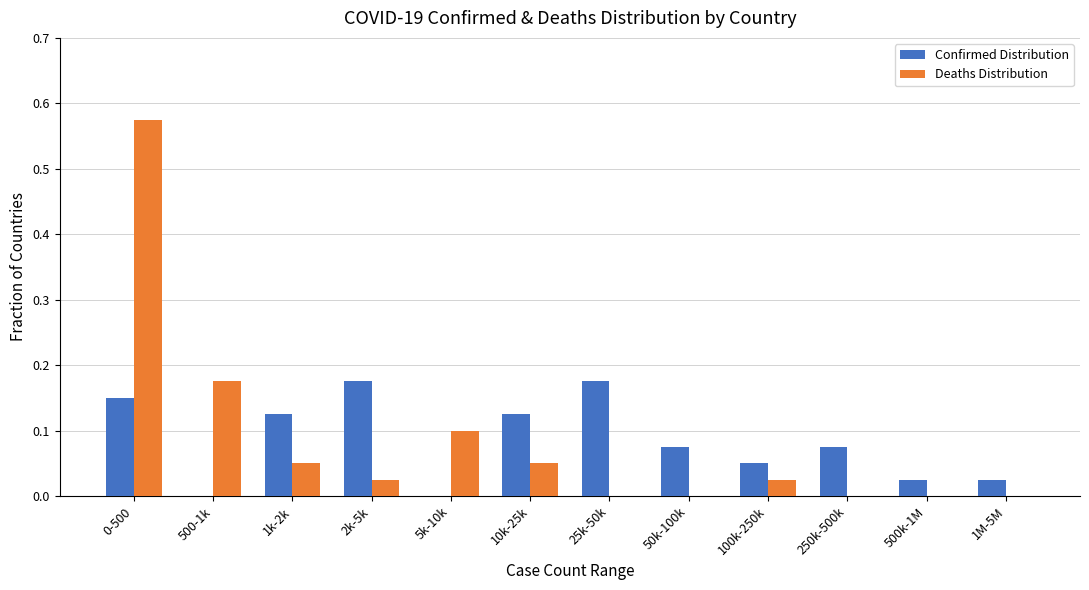

True or false: Confirmed Distribution has a value of 0.1 at 0-500.

True